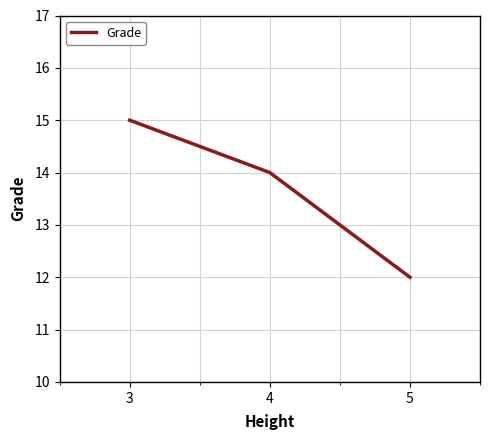

At which label does the data first exceed 14?

3